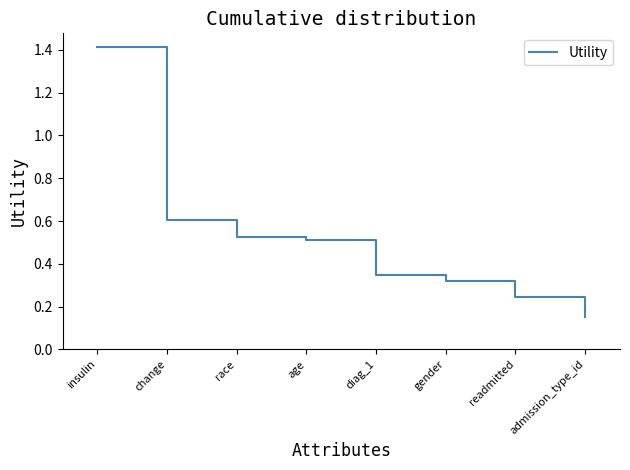

How many lines are shown in the chart?

1